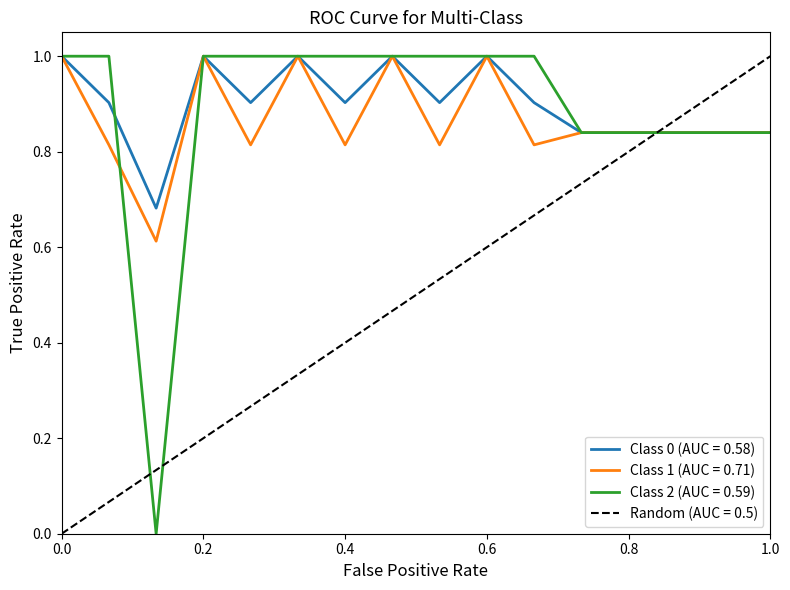

Reading right to left, what are all the values shown in this chart?

col_1: 0.8	0.8	0.8	0.8	0.8	0.9	1.0	0.9	1.0	0.9	1.0	0.9	1.0	0.7	0.9	1.0
col_5: 0.8	0.8	0.8	0.8	0.8	0.8	1.0	0.8	1.0	0.8	1.0	0.8	1.0	0.6	0.8	1.0
col_17: 0.8	0.8	0.8	0.8	0.8	1.0	1.0	1.0	1.0	1.0	1.0	1.0	1.0	0.0	1.0	1.0